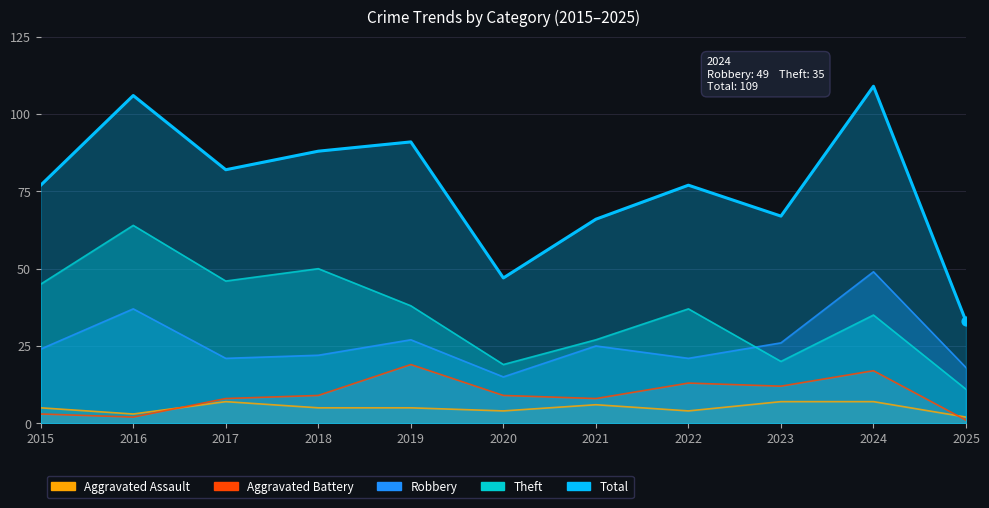

What are all the series names shown in the legend?

Aggravated Assault, Aggravated Battery, Robbery, Theft, Total